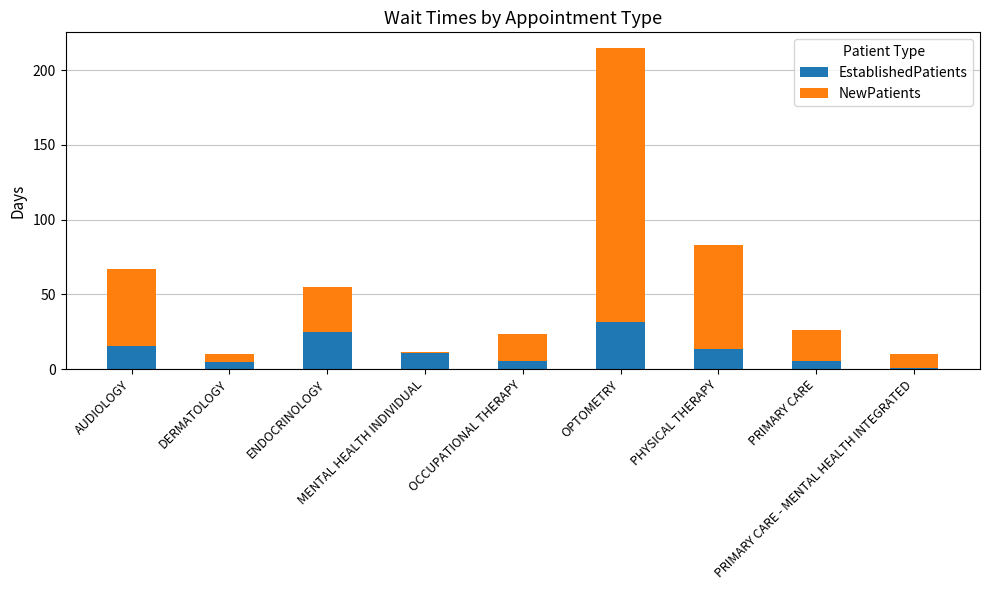

What is the value of the EstablishedPatients bar at the 4th from the left?

11.0